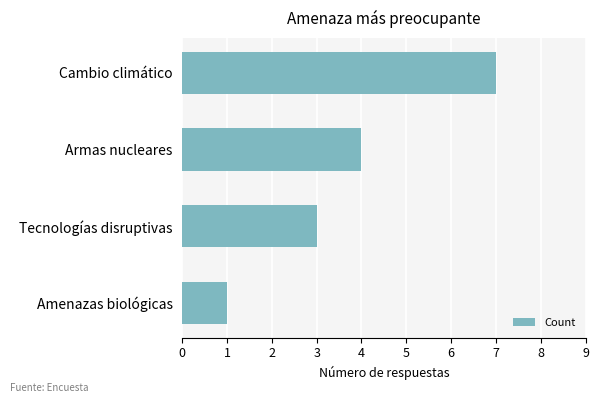

Between Tecnologías disruptivas and Amenazas biológicas, which is larger?

Tecnologías disruptivas